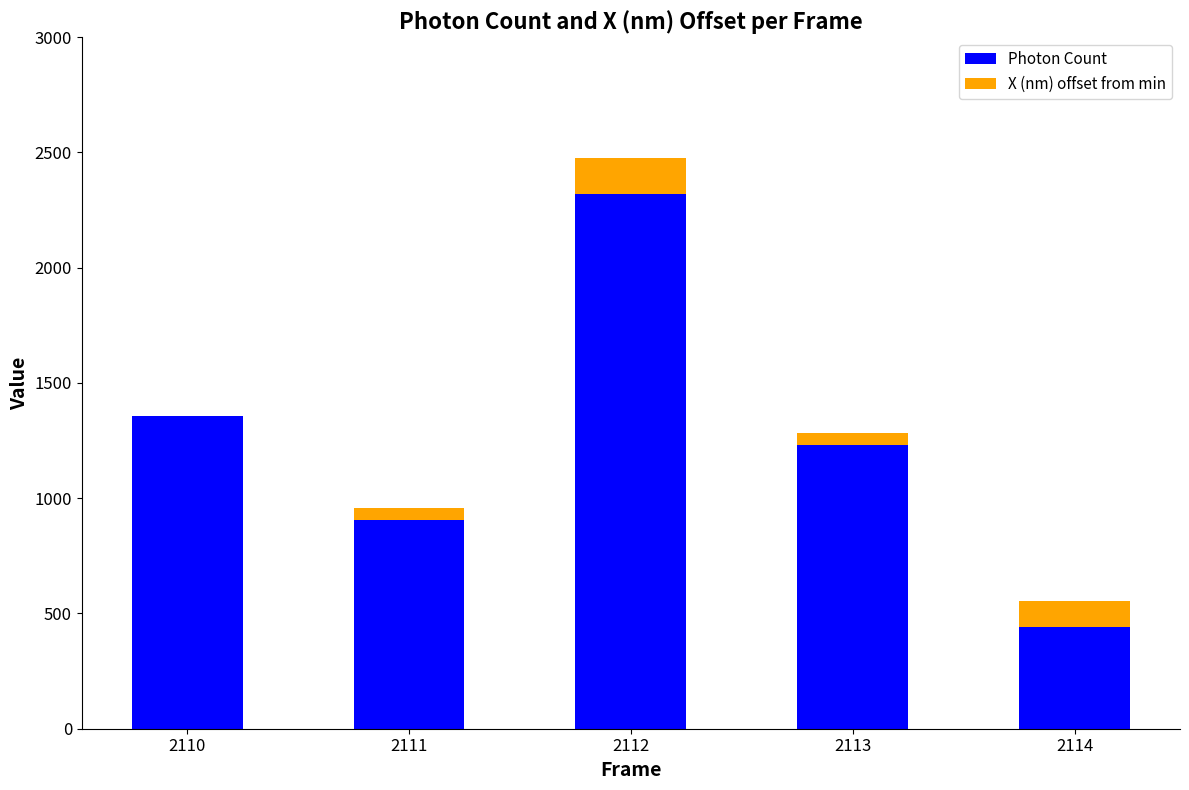

Which category has the highest value in the Photon Count series?

2112